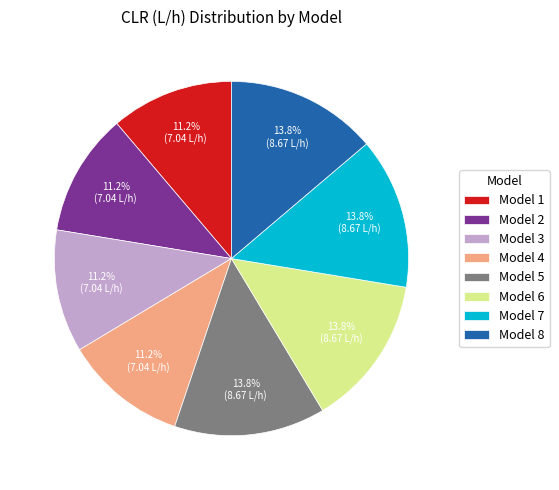

The Model 3 slice represents 1% of the pie. True or false?

False